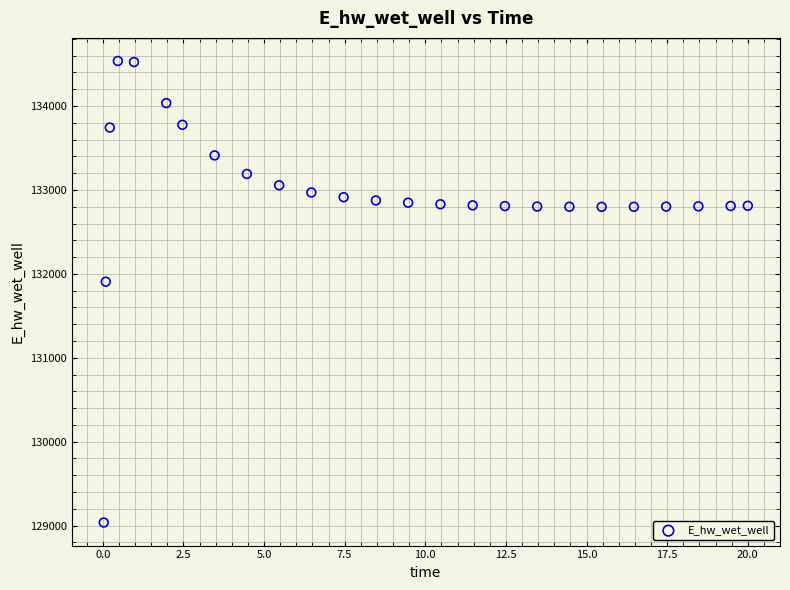

What Y value in the scatter plot is closest to 131786?

131906.3